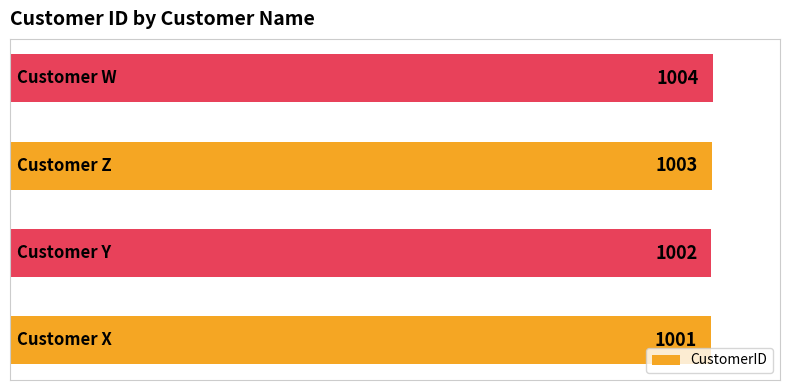

How many values are between 1002 and 1004?

3